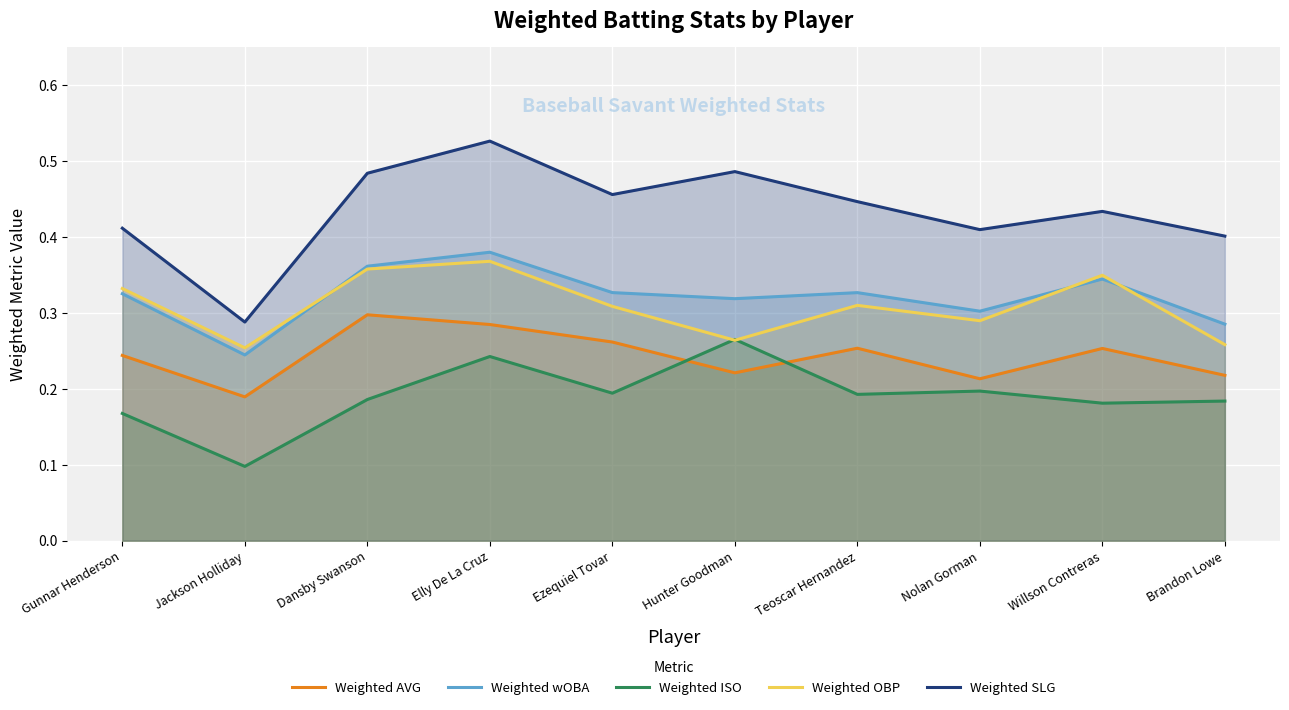

The value of Weighted AVG at Hunter Goodman is 0.2. True or false?

True